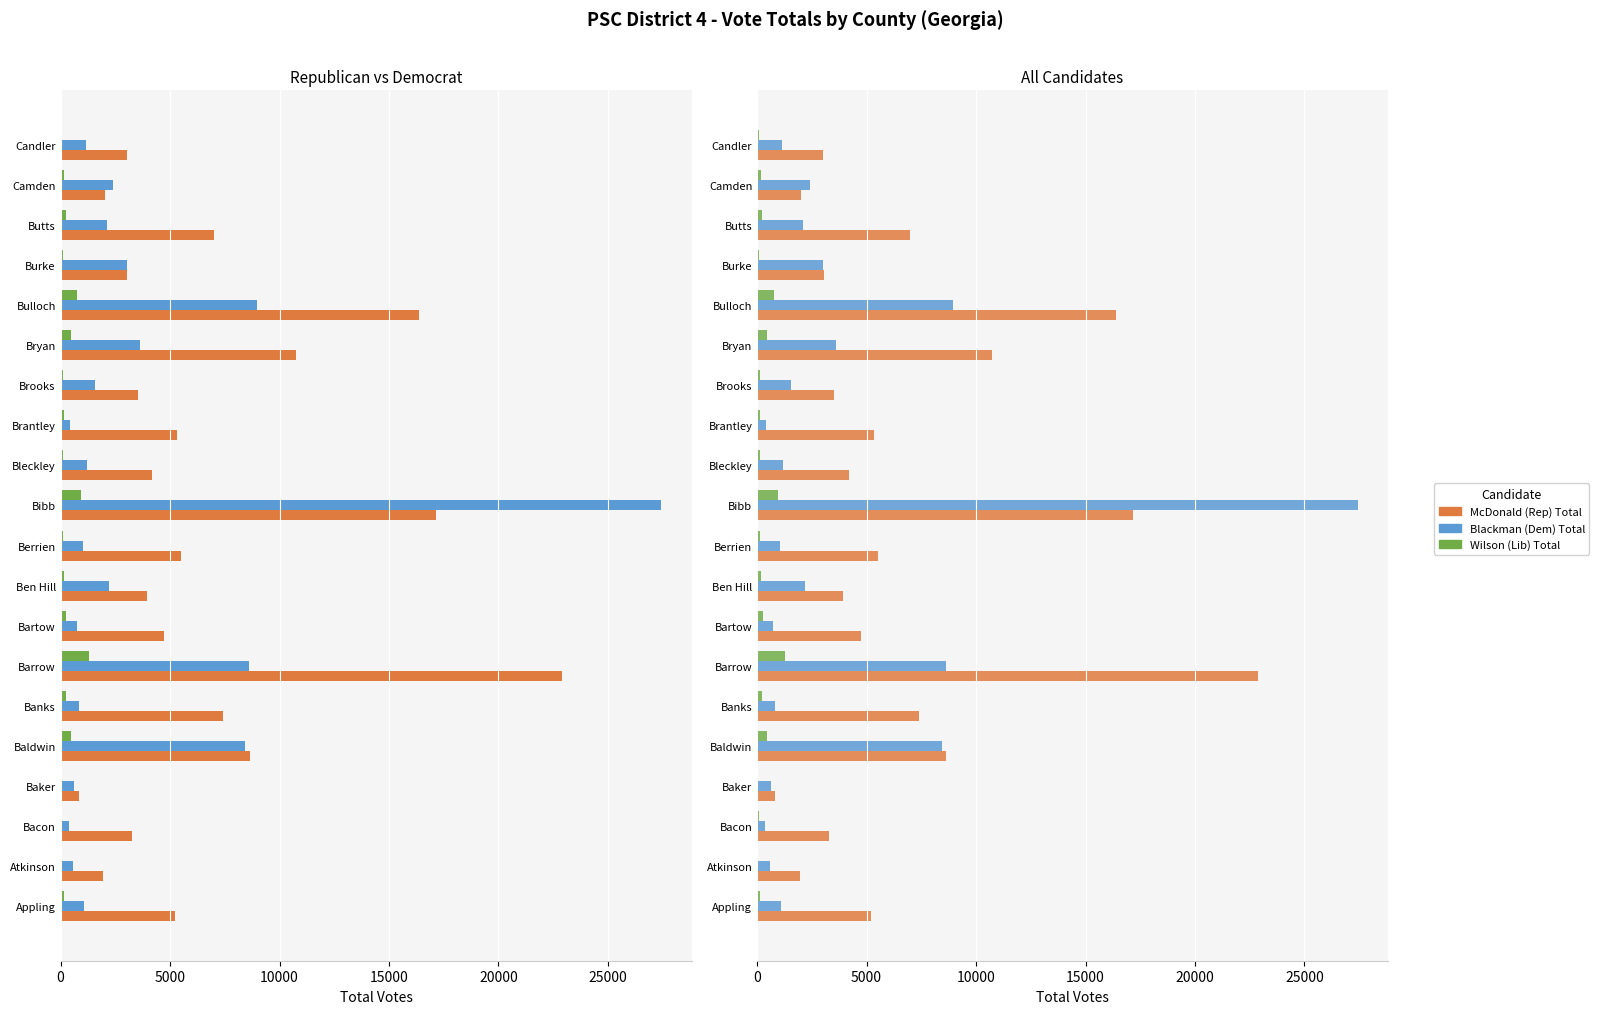

What position from the right is Baker?

17